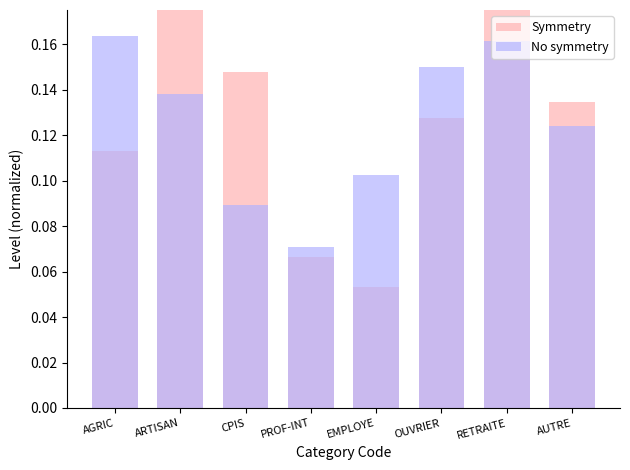

What value does the Symmetry series have at OUVRIER?

0.1